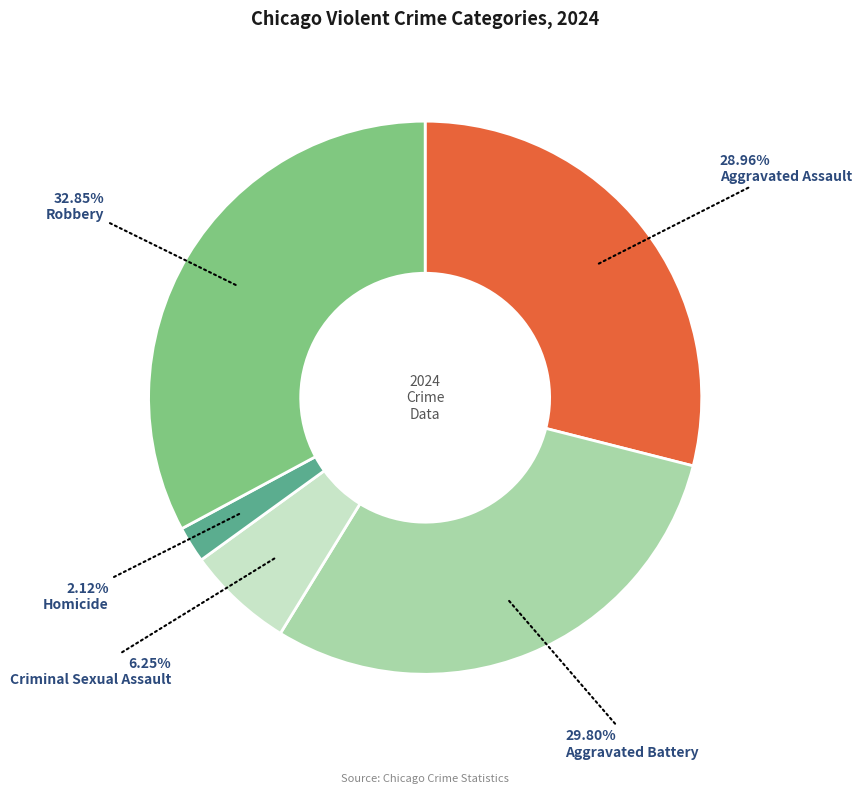

How many segments does this pie chart have?

5